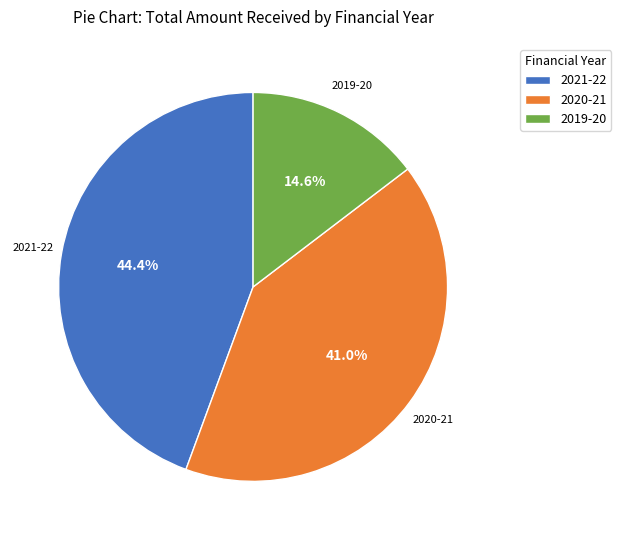

Does any single category account for the majority?

No